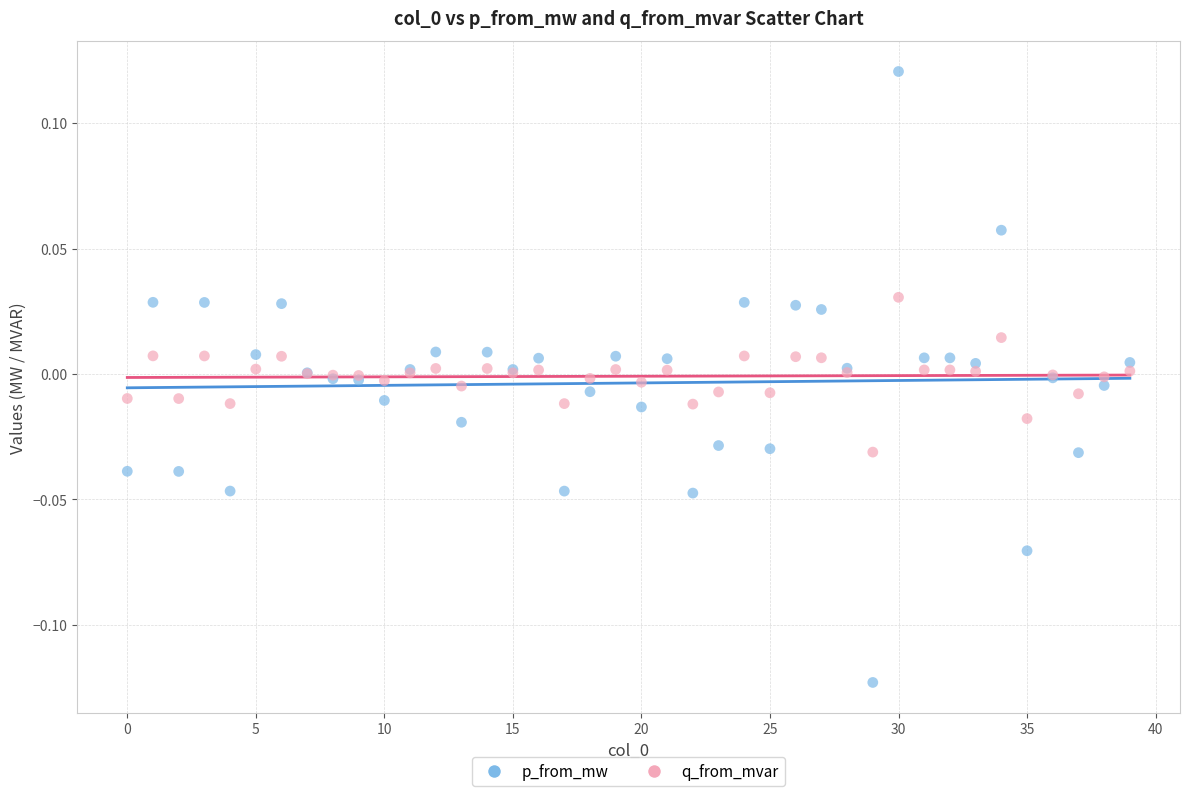

Which series has the widest spread of Y values?

p_from_mw